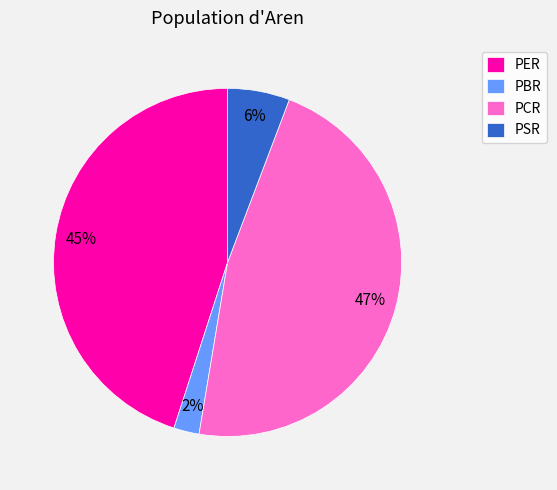

Which category has the biggest portion of the pie?

PCR